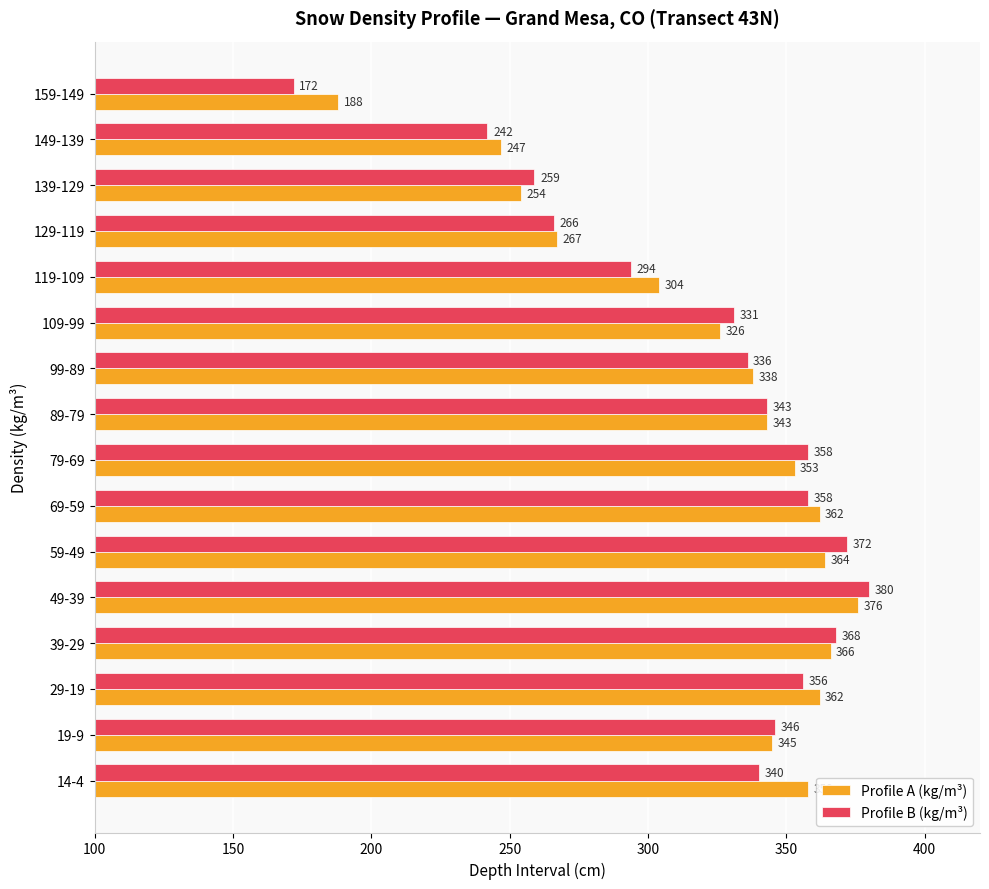

At how many categories does at least one series exceed 189?

15